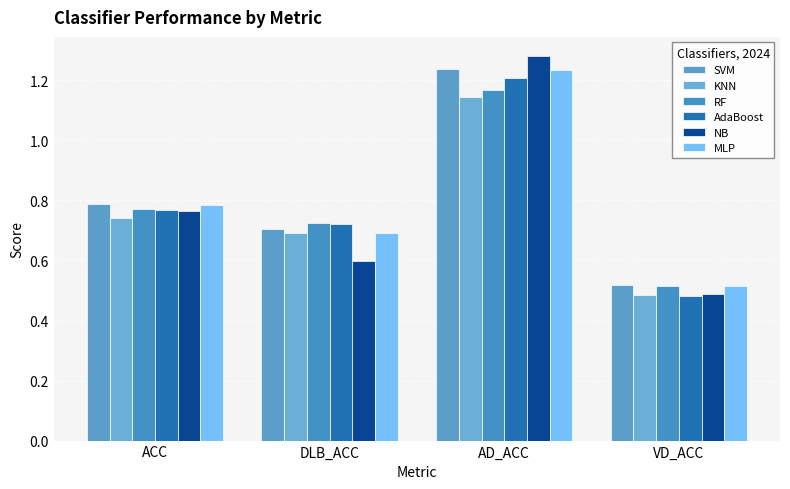

Does the chart contain stacked bars?

No